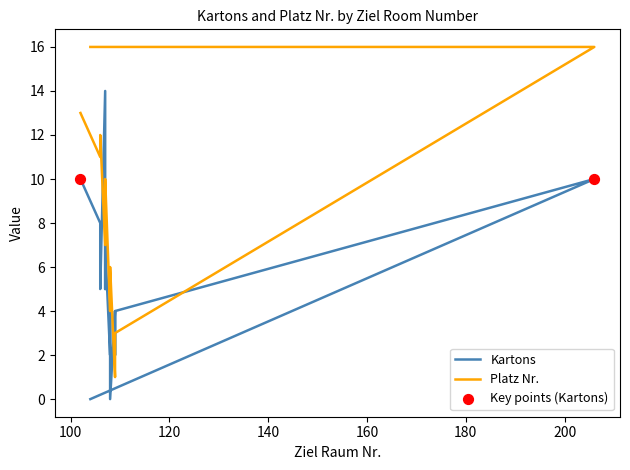

Which series has the largest total across all categories?

Platz Nr.